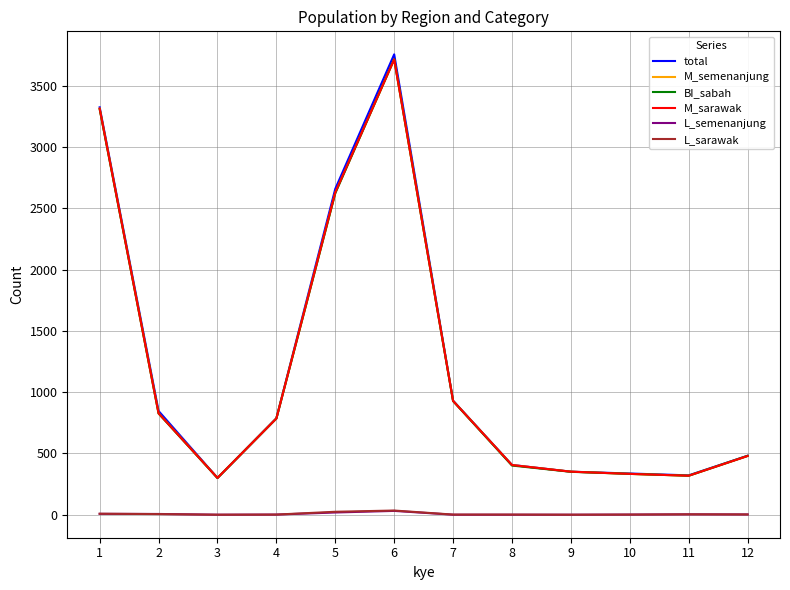

Is the value of M_semenanjung at 6 greater than the value of L_semenanjung at 12?

Yes